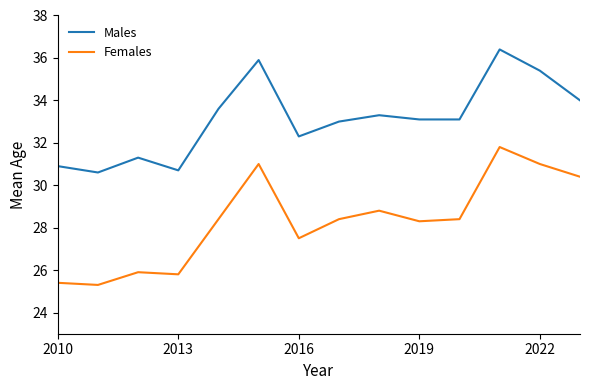

Reading left to right, list all the values displayed in this chart.

Males: 30.9	30.6	31.3	30.7	33.6	35.9	32.3	33.0	33.3	33.1	33.1	36.4	35.4	34.0
Females: 25.4	25.3	25.9	25.8	28.4	31.0	27.5	28.4	28.8	28.3	28.4	31.8	31.0	30.4